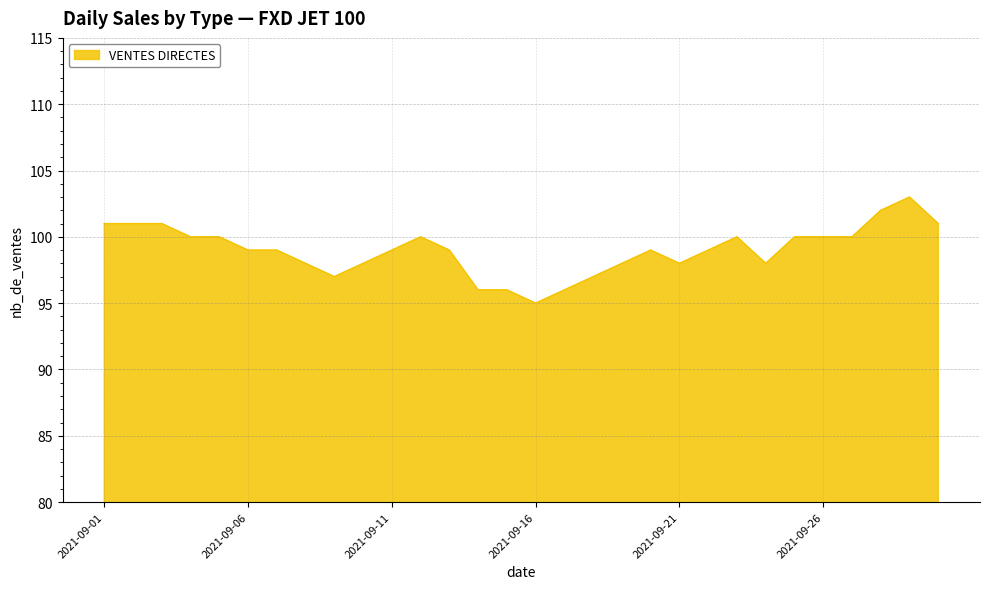

What is the difference between the maximum and minimum values?

8